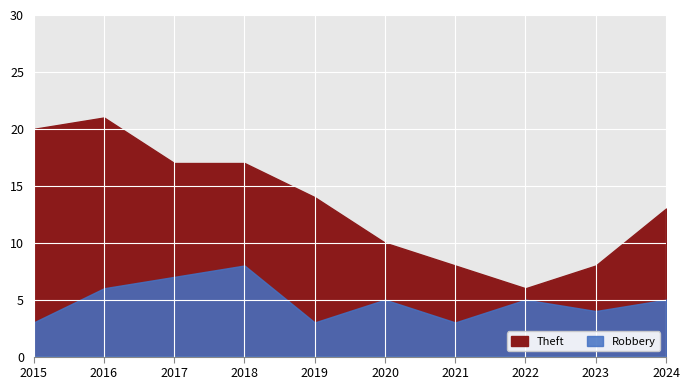

What is the difference between the second highest and second lowest values in the Robbery series?

4